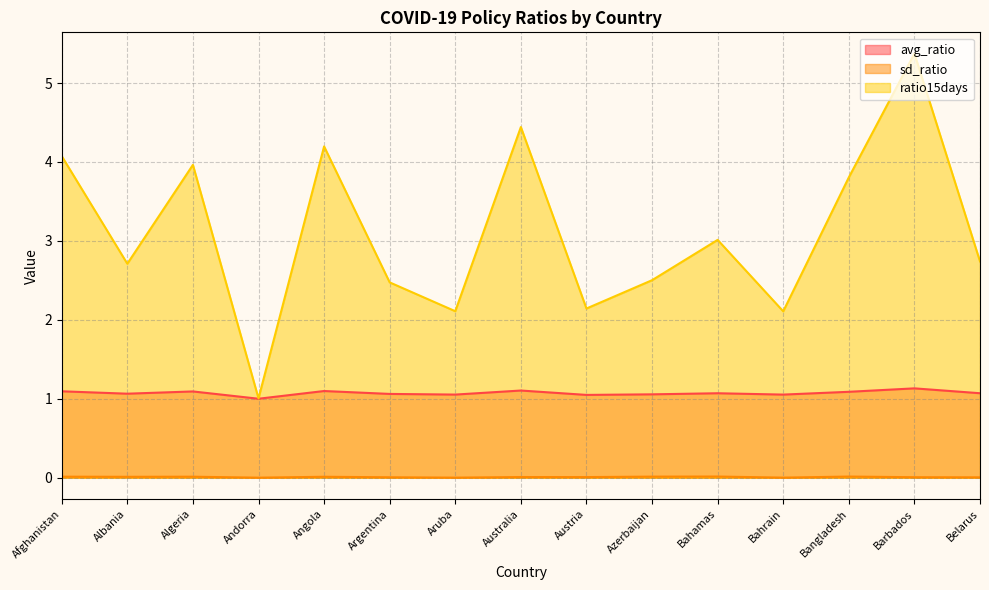

How many interior local valleys does the ratio15days series have?

5